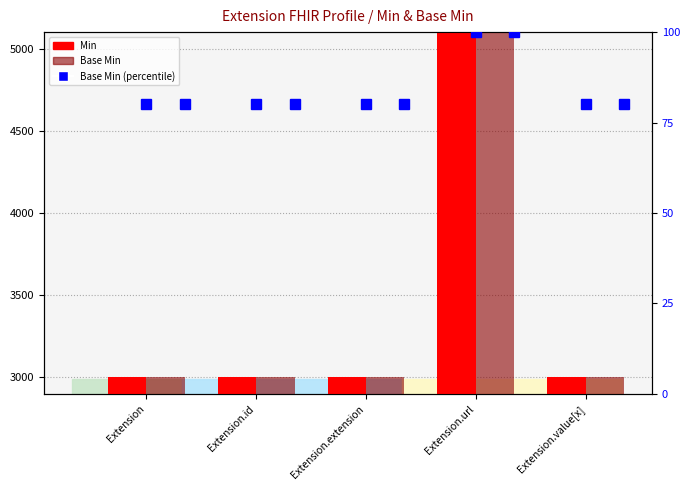

How many data points does each series have?

5